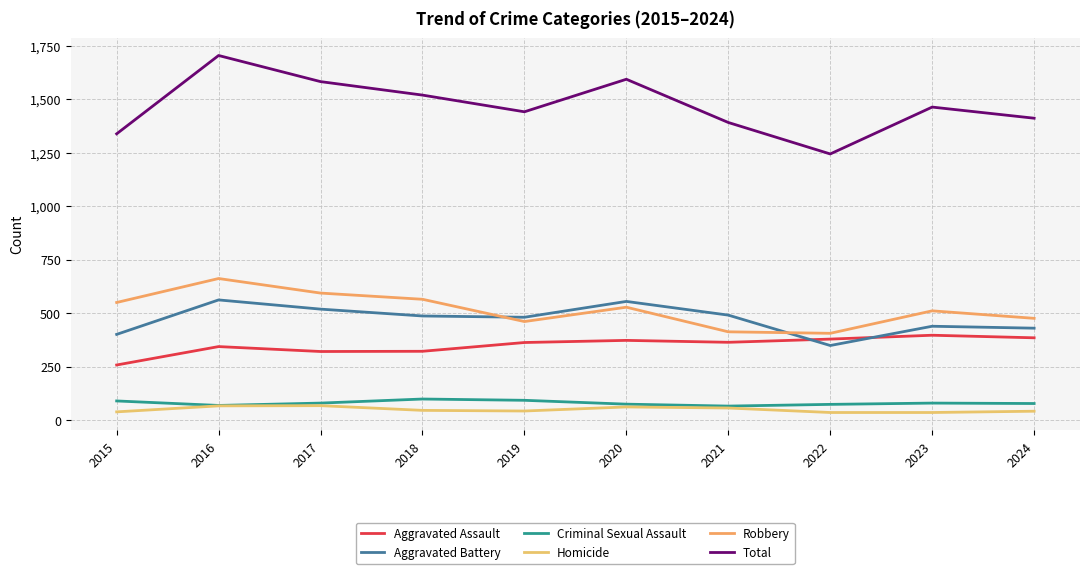

Is this an area chart (filled region under the line)?

No